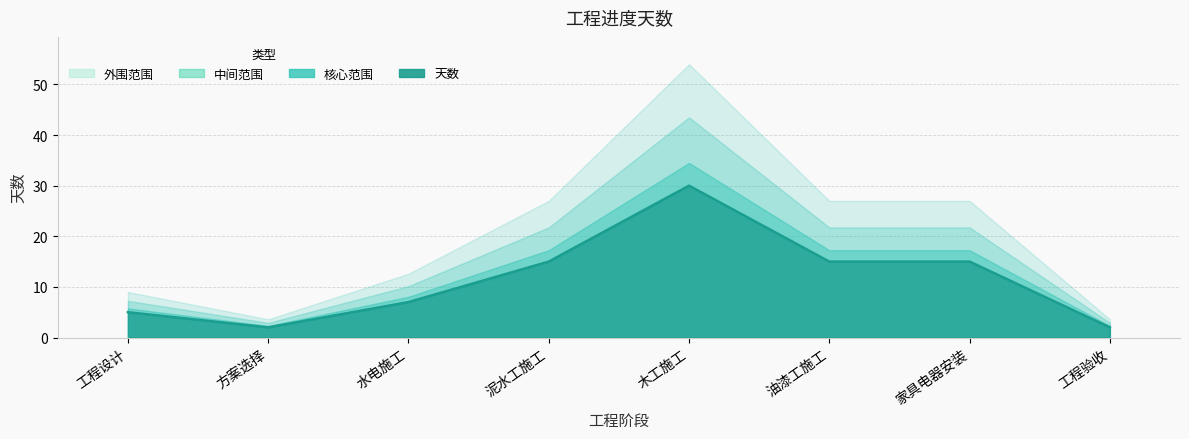

At which category does the chart reach its peak across all series?

木工施工